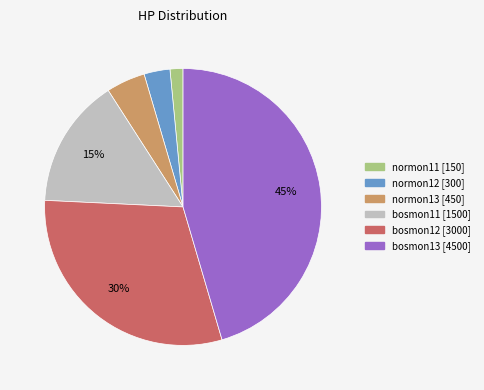

Between normon11 and bosmon11, which is larger?

bosmon11